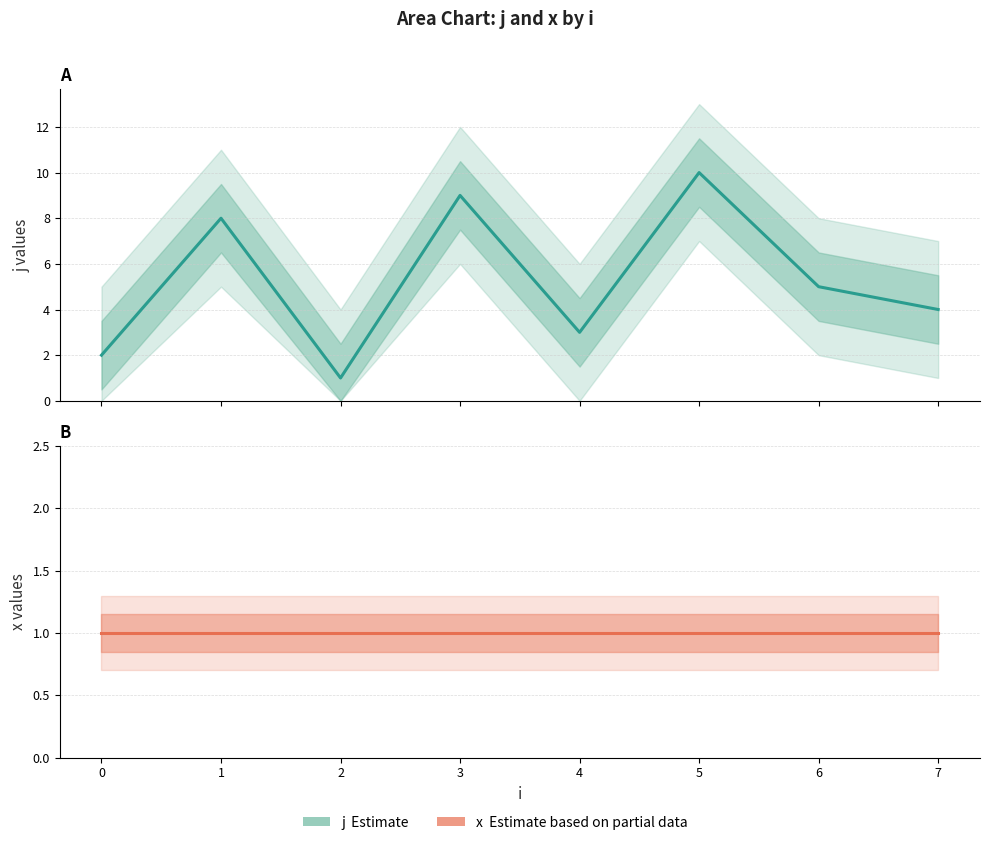

What are all the series names shown in the legend?

j (Estimate), x (Estimate based on partial data)